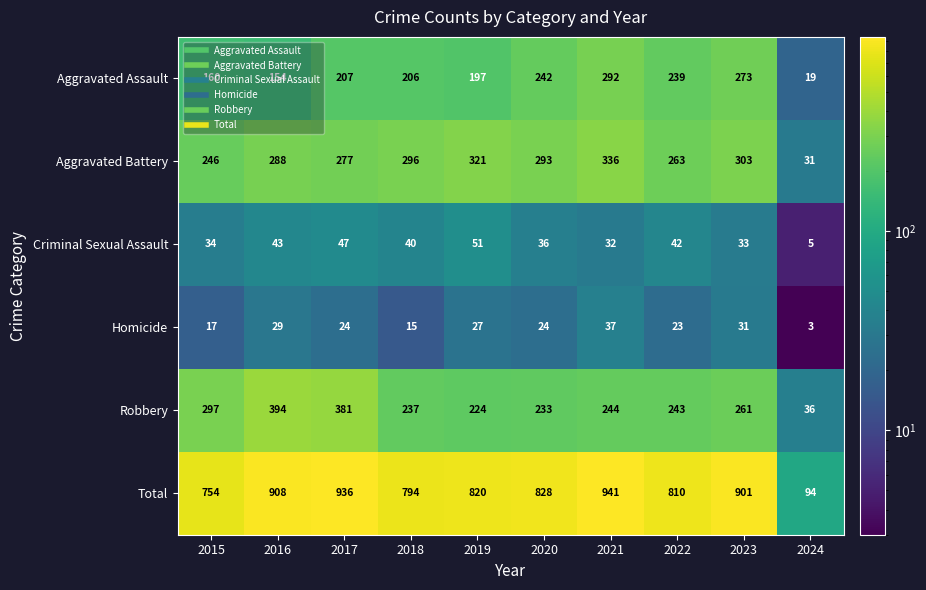

True or false: Aggravated Assault has a value of 273 at 2023.

True